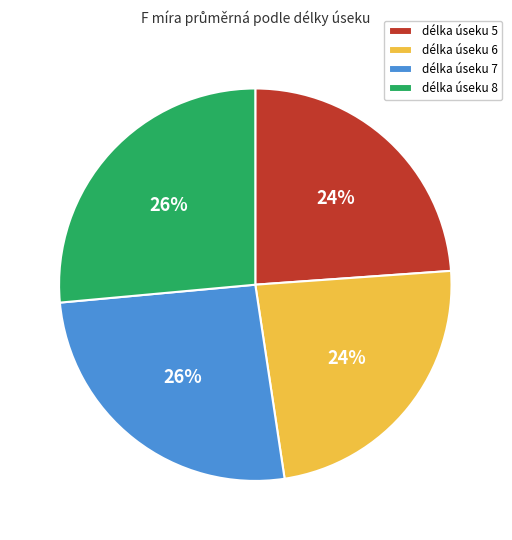

To the nearest percent, what is the average slice percentage?

25%